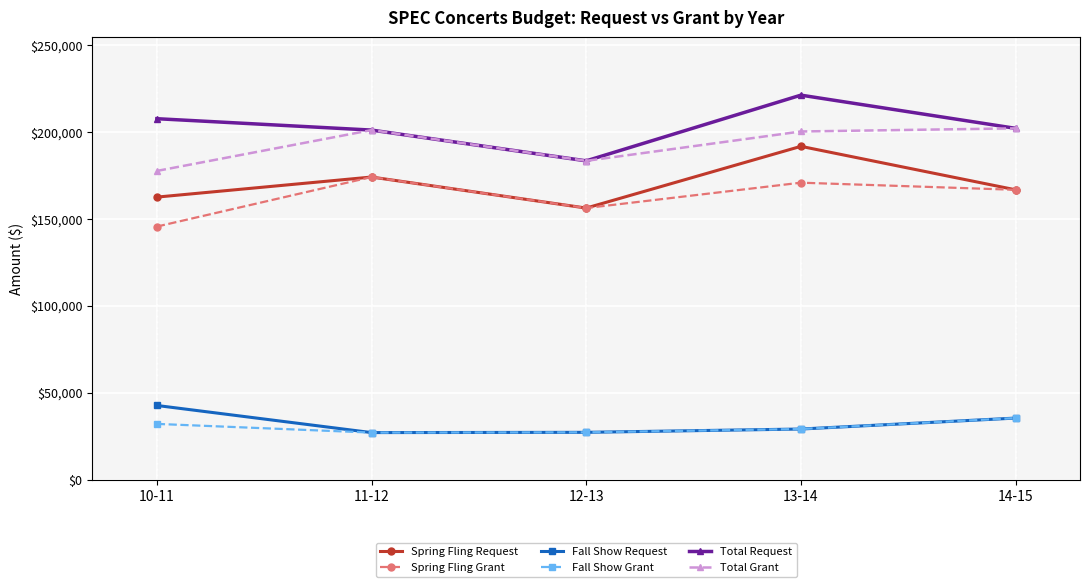

What is the label of the 1st point from the right?

14-15